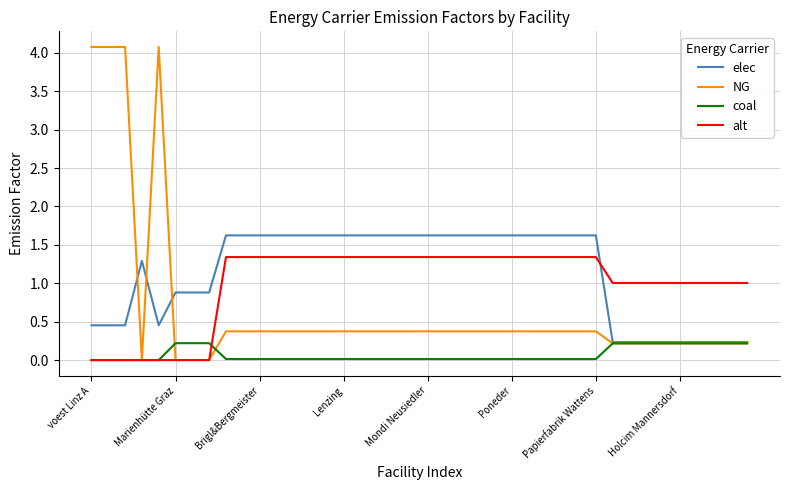

What is the maximum value for alt?

1.3